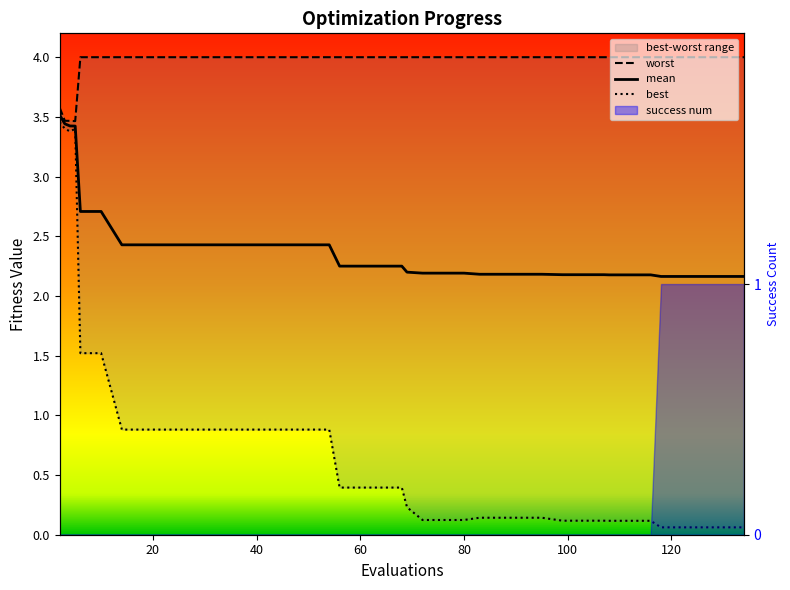

Is this an area chart (filled region under the line)?

No